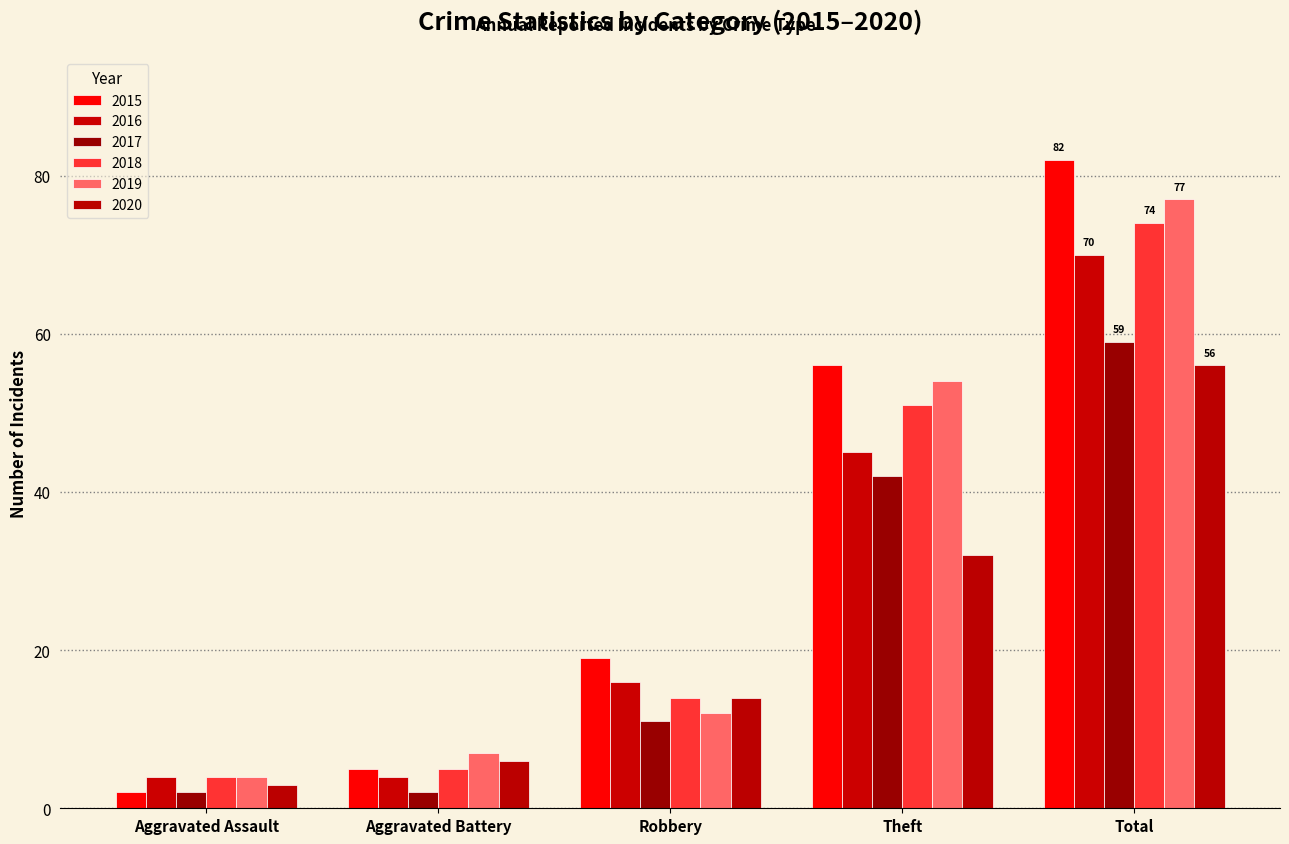

How many series are shown in this chart?

6